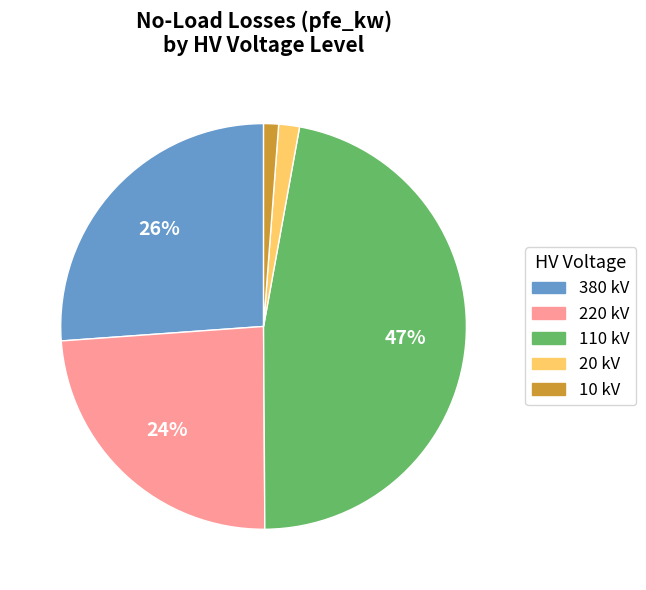

To the nearest percent, what is the difference between the largest and smallest slice percentages?

46%